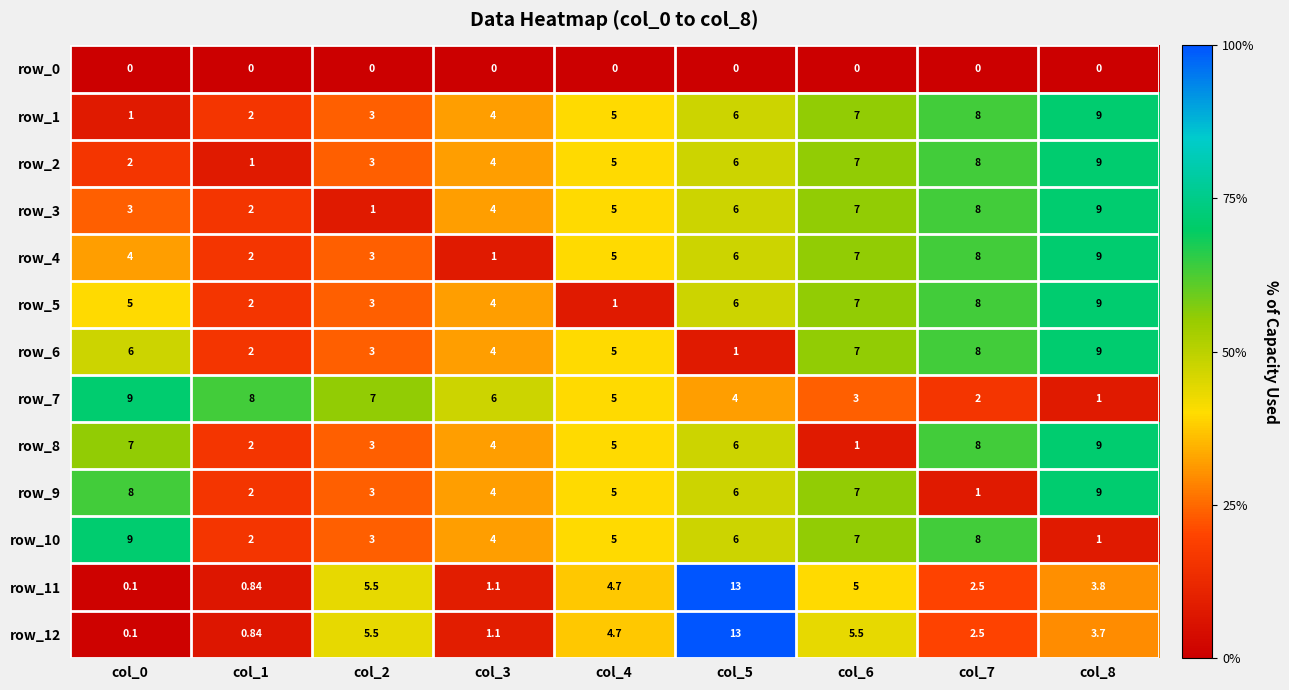

Is the value of row_4 at col_0 greater than the value of row_6 at col_2?

Yes